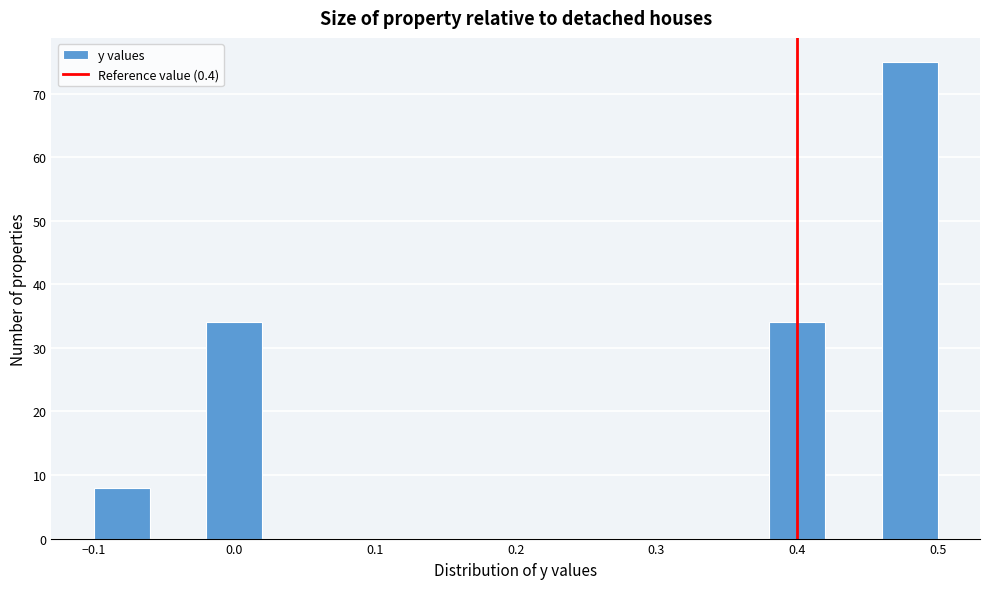

Reading left to right, transcribe this chart: for each bar, give the range it covers on the x-axis and its height. The values are not printed on the chart, so give them approximately, as read against the axis.

-0.10 to -0.06: 8
-0.06 to -0.02: 0
-0.02 to 0.02: 34
0.02 to 0.06: 0
0.06 to 0.10: 0
0.10 to 0.14: 0
0.14 to 0.18: 0
0.18 to 0.22: 0
0.22 to 0.26: 0
0.26 to 0.30: 0
0.30 to 0.34: 0
0.34 to 0.38: 0
0.38 to 0.42: 34
0.42 to 0.46: 0
0.46 to 0.50: 75